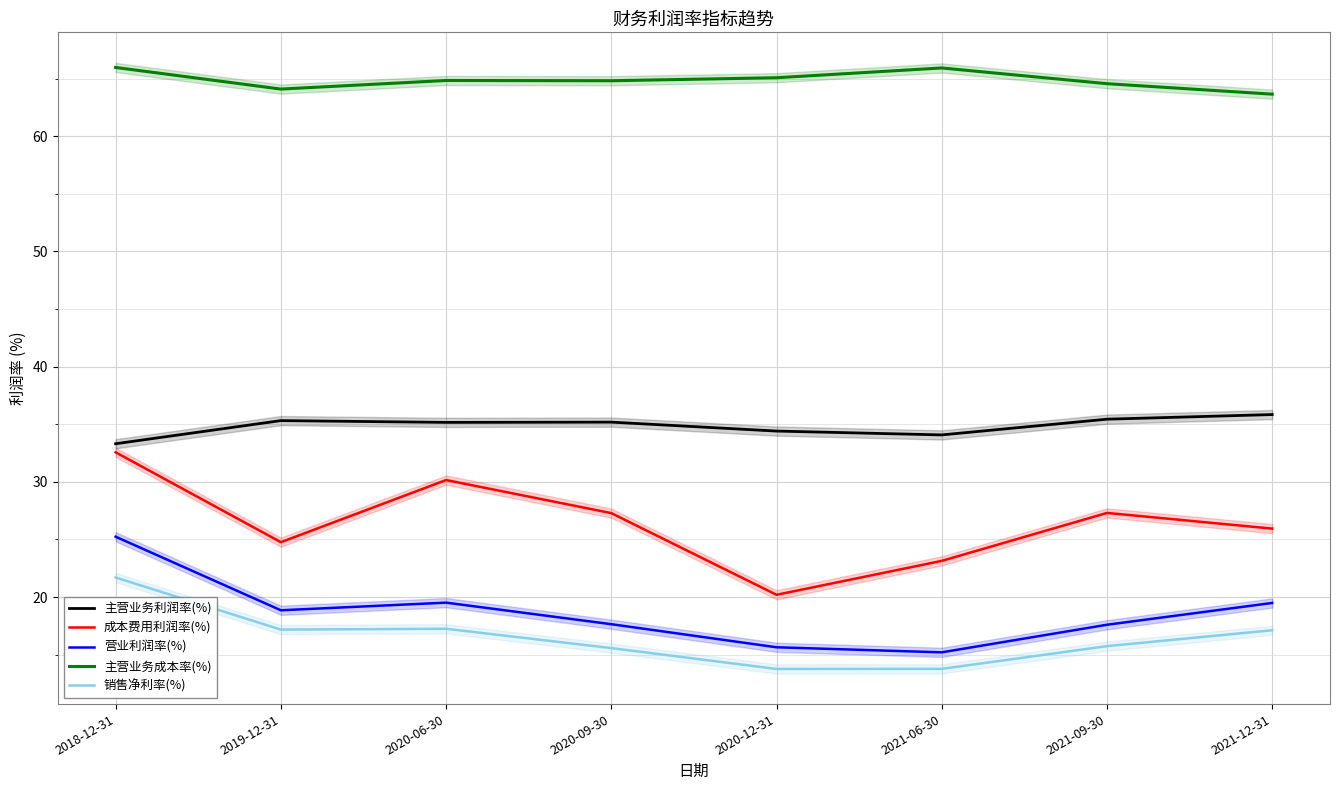

Between 2020-09-30 and 2021-06-30, which is larger?

2020-09-30